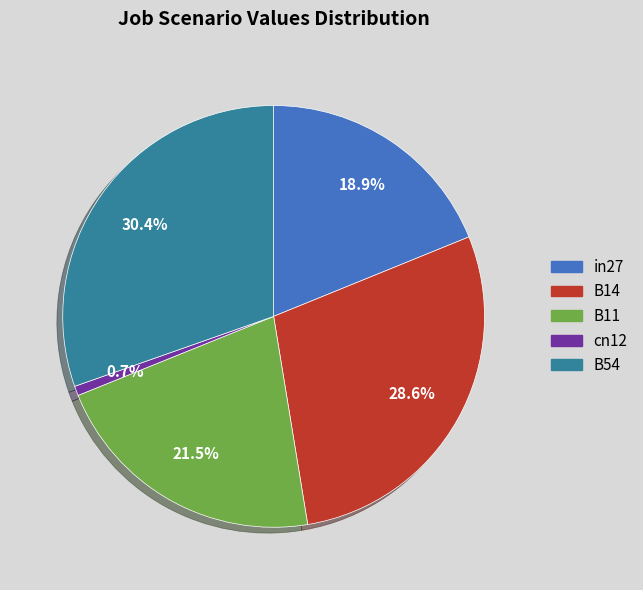

To the nearest percent, what is the average slice percentage?

20%